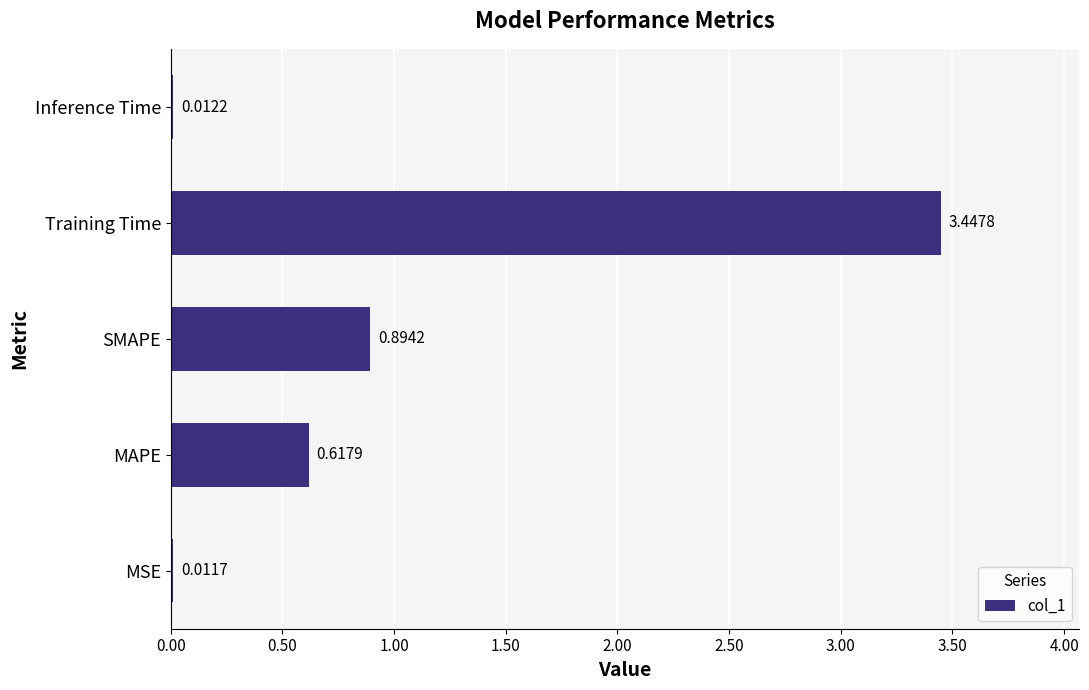

What is the sum of all values?

5.0